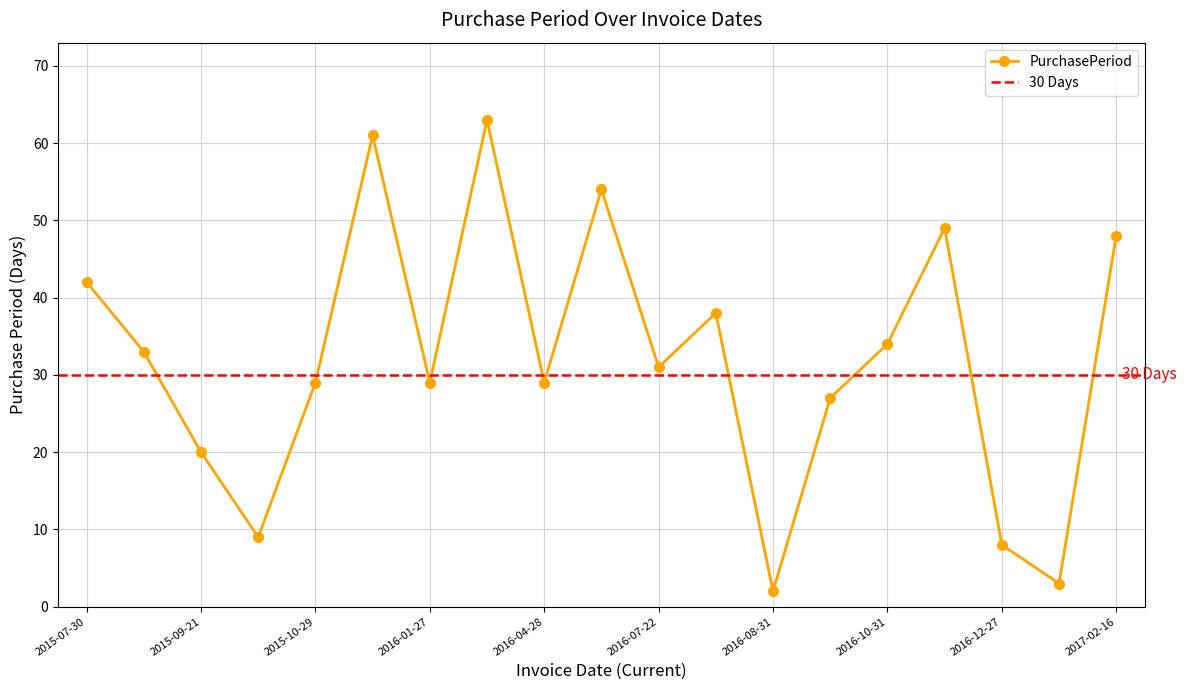

What is the sum of the values at 2016-07-22 and 2016-12-30?

34